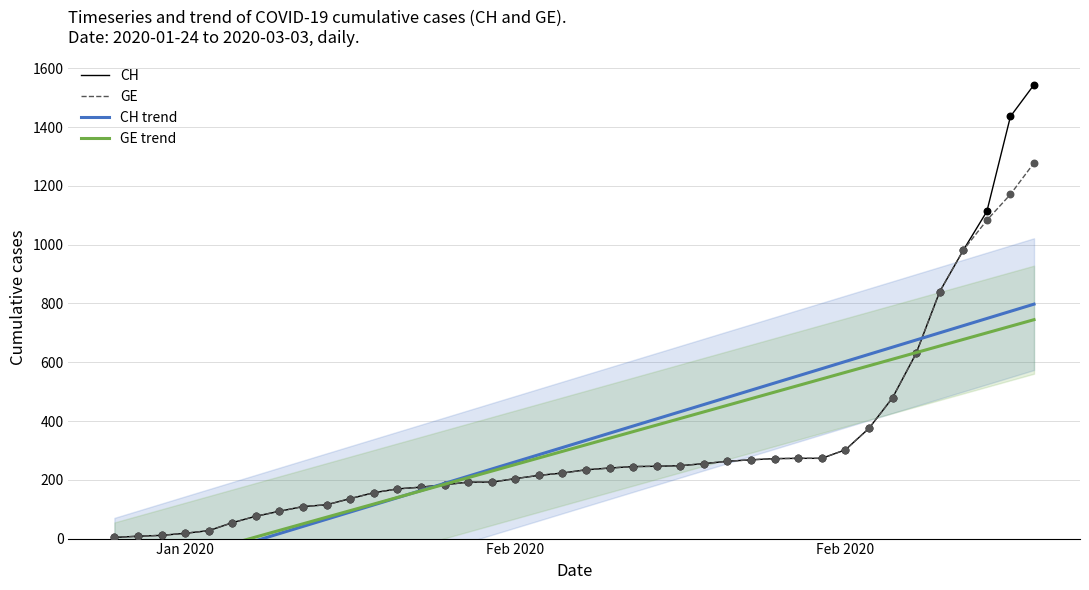

Which series reaches the maximum Y coordinate?

CH